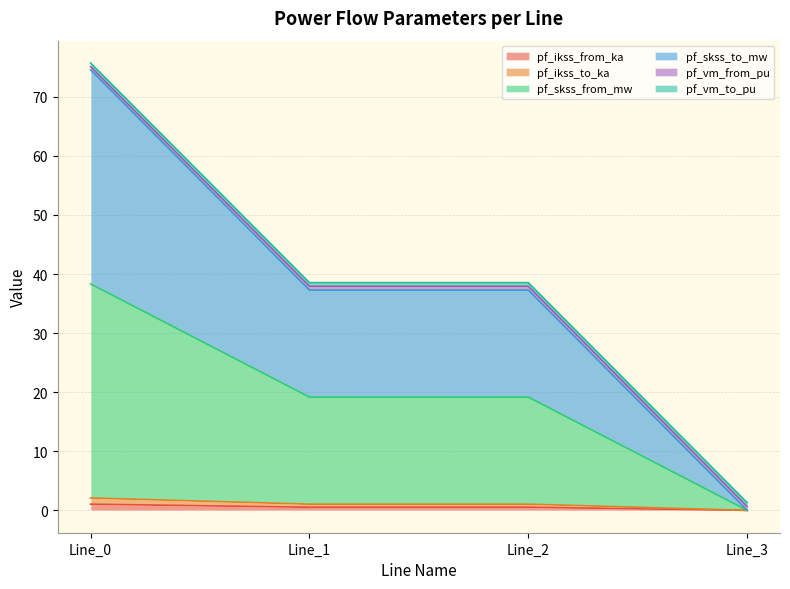

List the labels in order of pf_skss_to_mw value, smallest first.

Line_3, Line_1, Line_2, Line_0